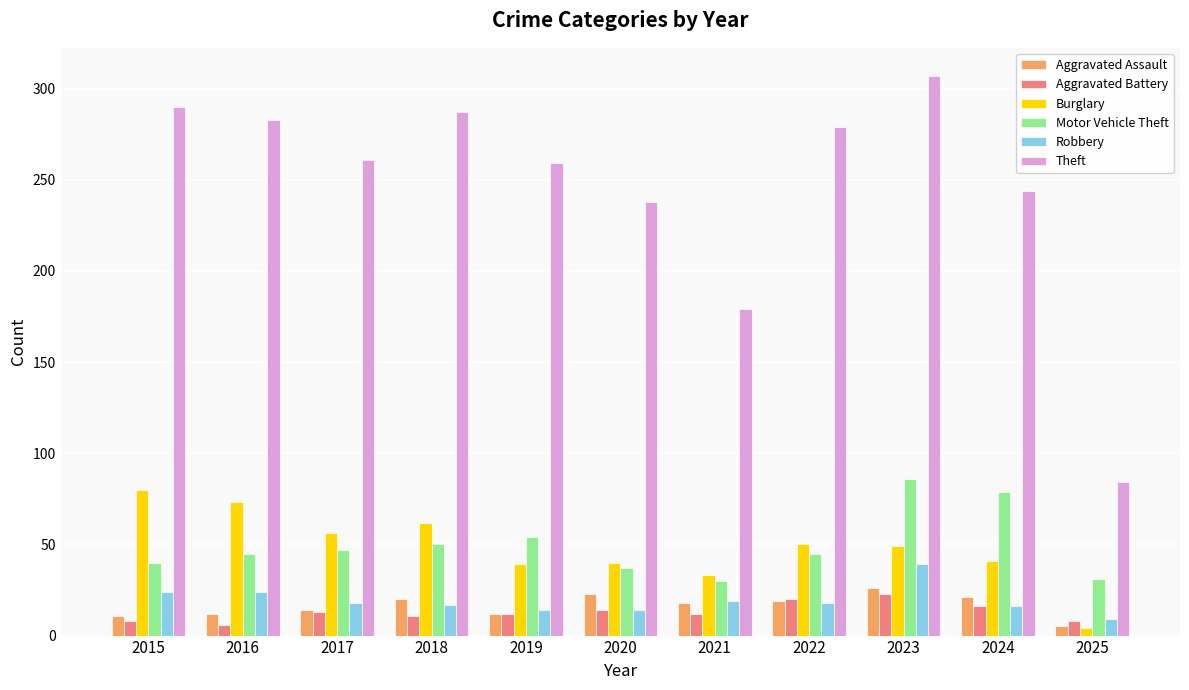

Which category has the lowest value in the Theft series?

2025